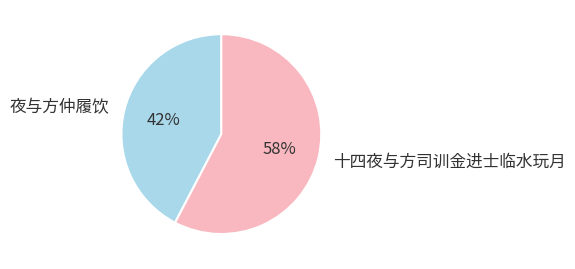

True or false: 十四夜与方司训金进士临水玩月 accounts for 63% of the total.

False